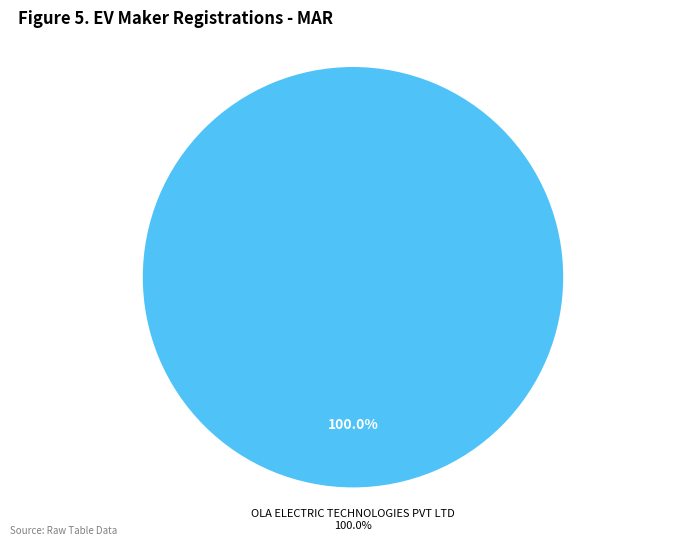

Is there a majority slice in this chart?

Yes